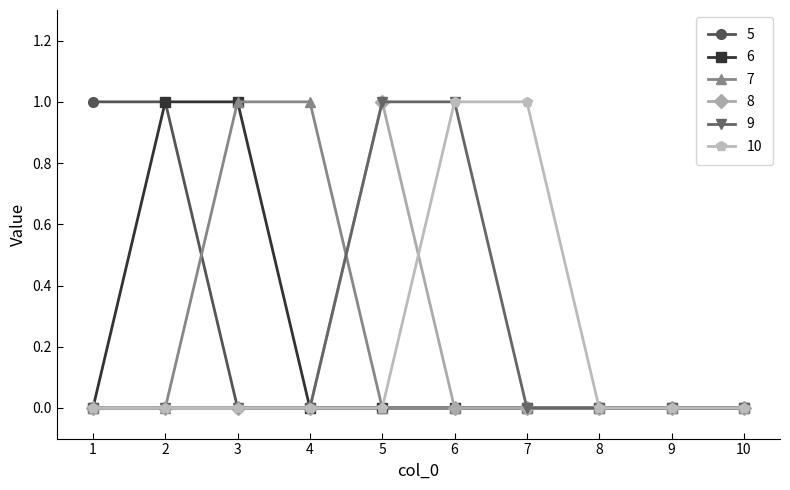

The value of 5 at 2 is 2. True or false?

False